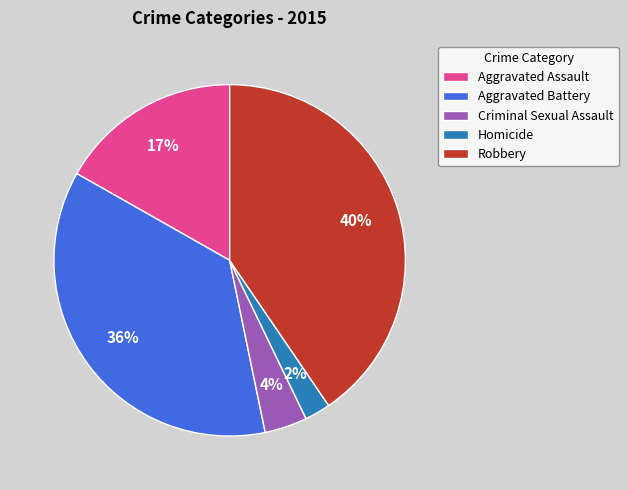

What percentage is the Aggravated Assault slice, to the nearest percent?

17%